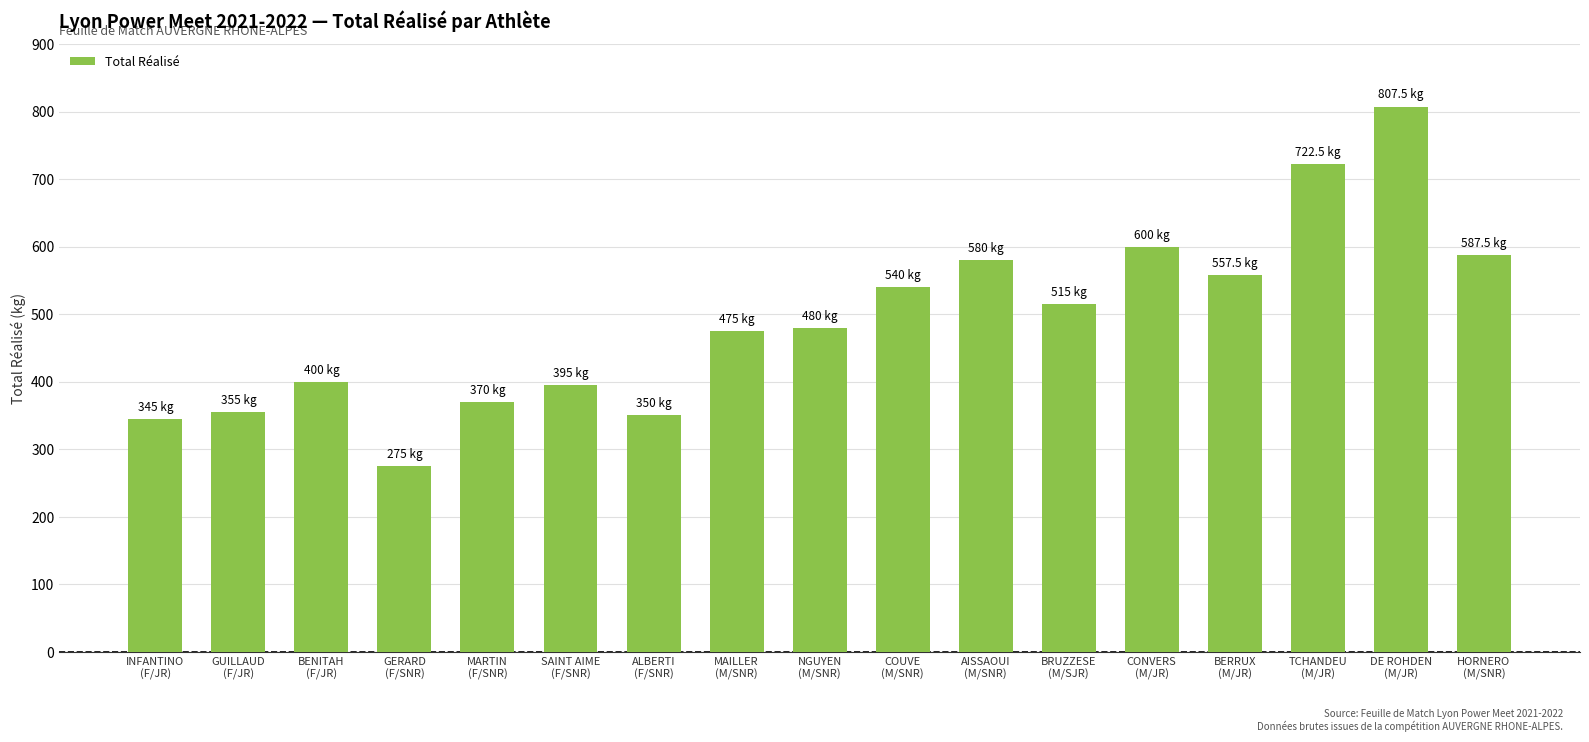

What is the average value?

491.5